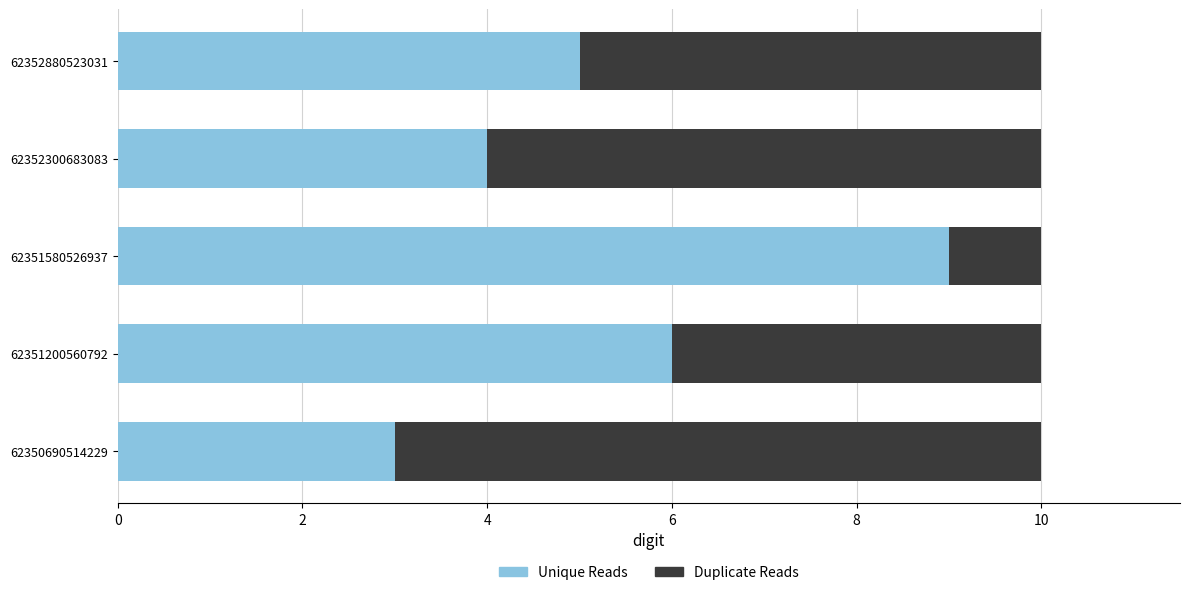

Read the Unique Reads value at 62351200560792.

6